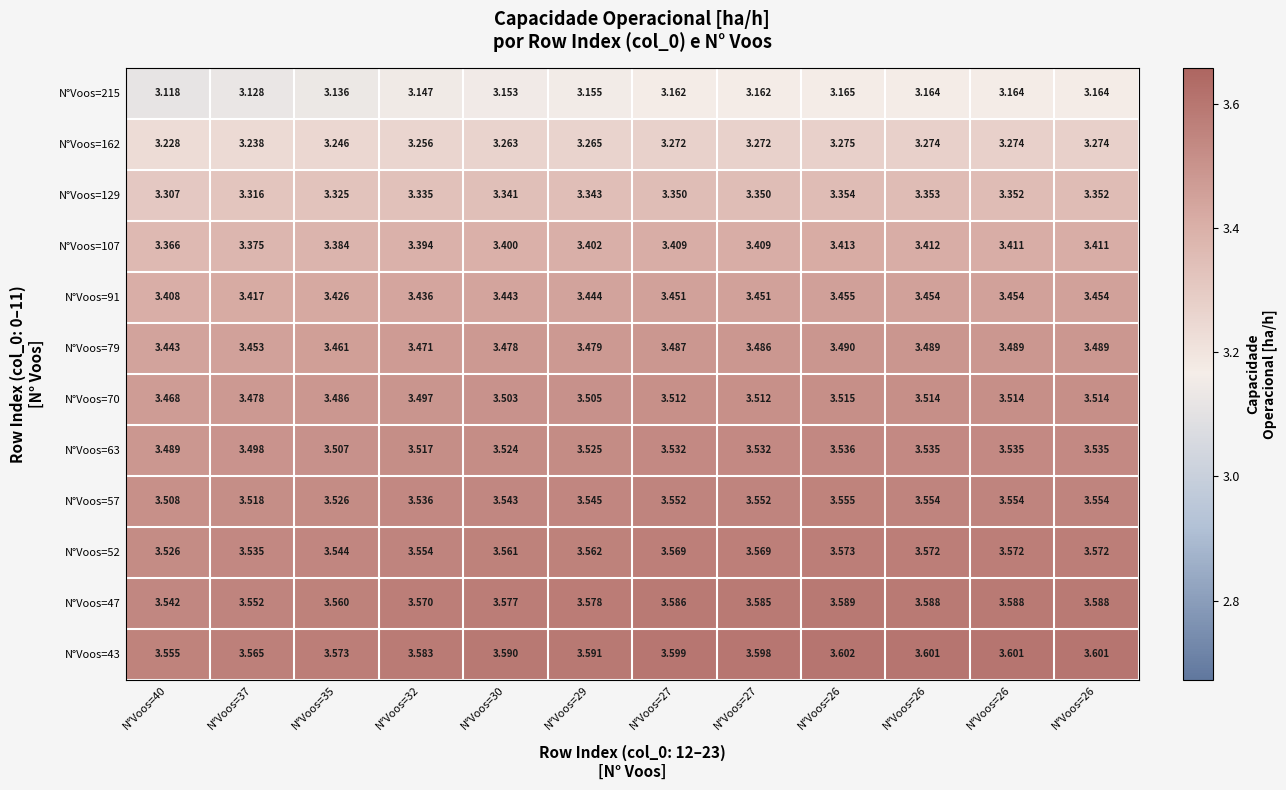

Which category has the lowest value across all series?

N°Voos=40